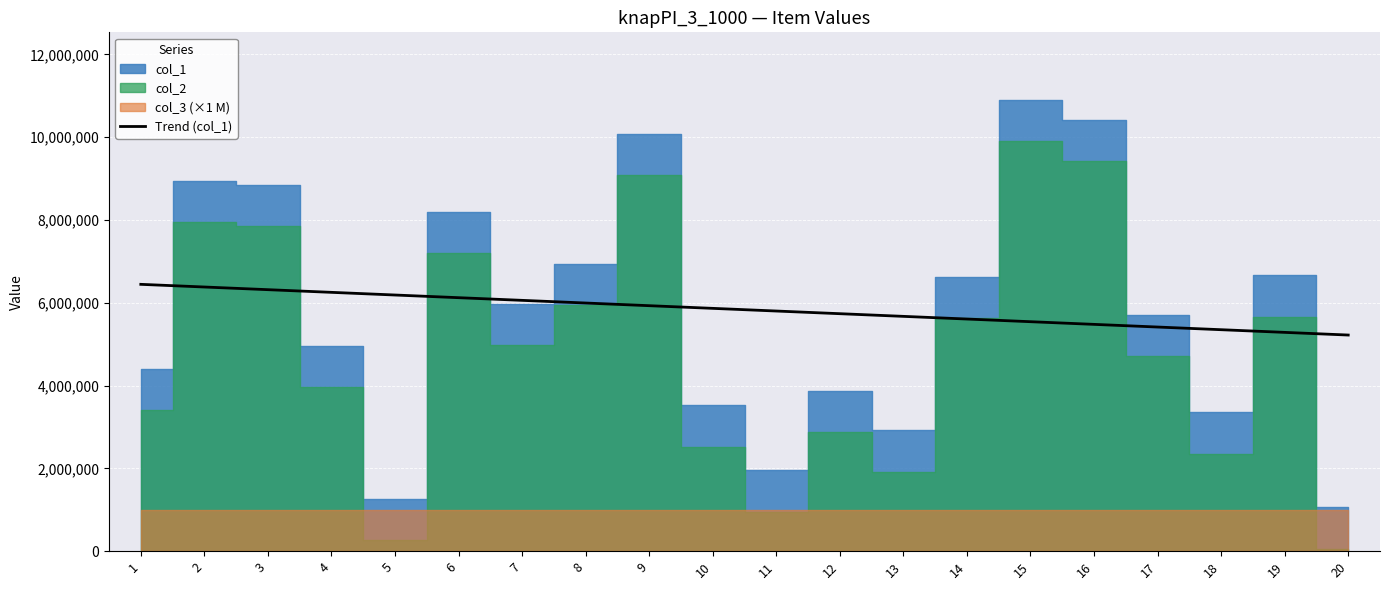

Does the chart display data point markers on the line(s)?

No